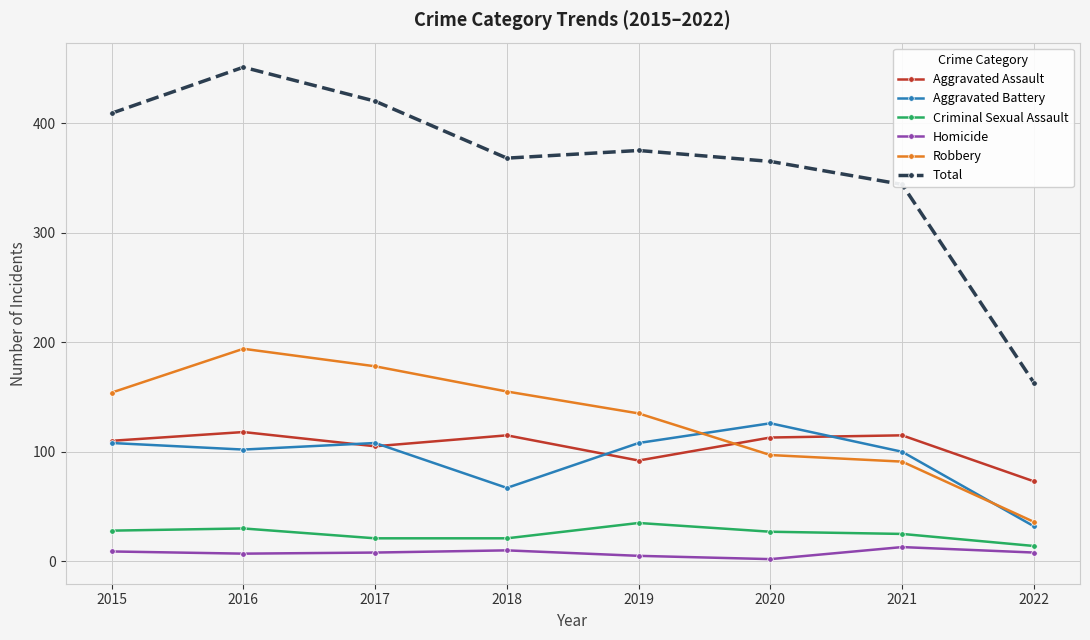

Where is the first local maximum for Total?

2016